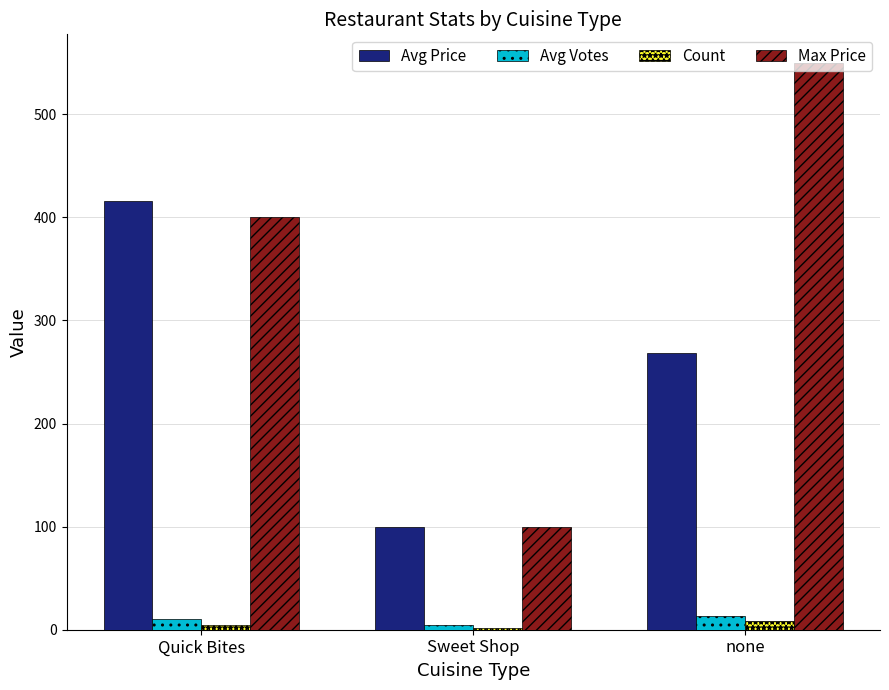

Where does the Avg Votes series first go above 10?

Quick Bites